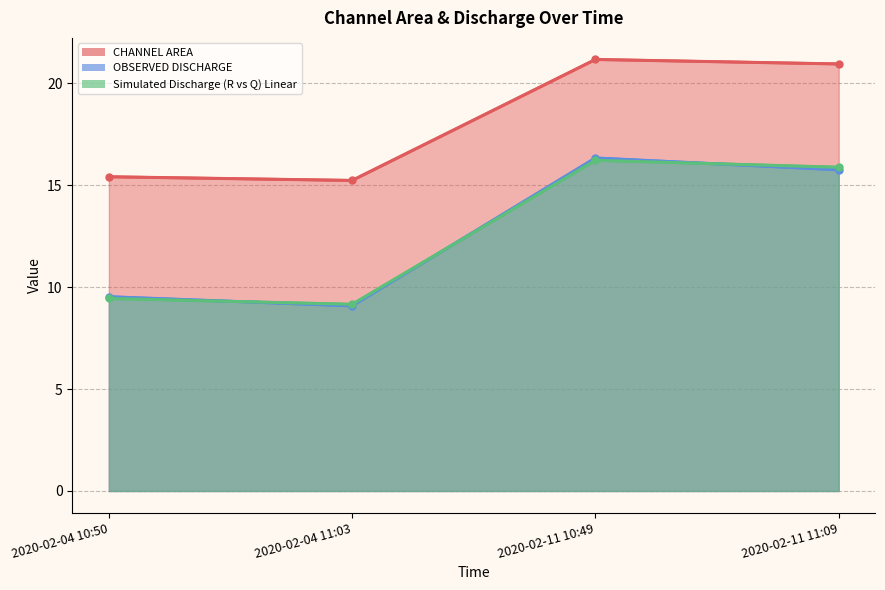

Where is OBSERVED DISCHARGE nearest to the value 12?

2020-02-04 10:50